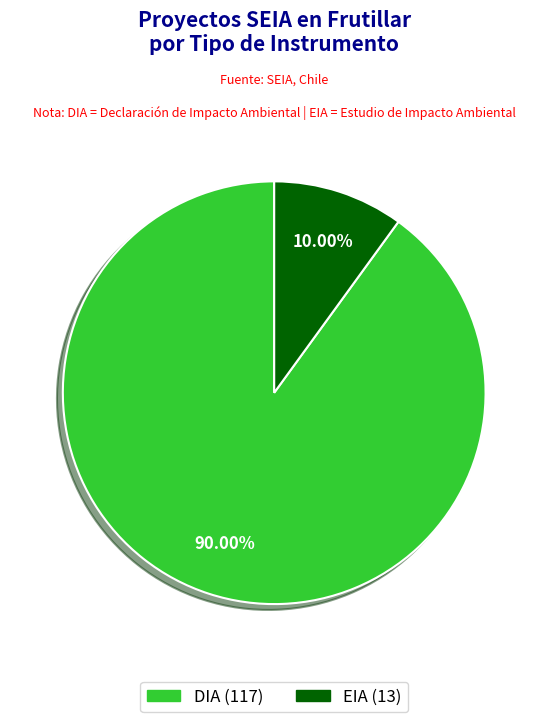

Which category has the smallest portion of the pie?

EIA